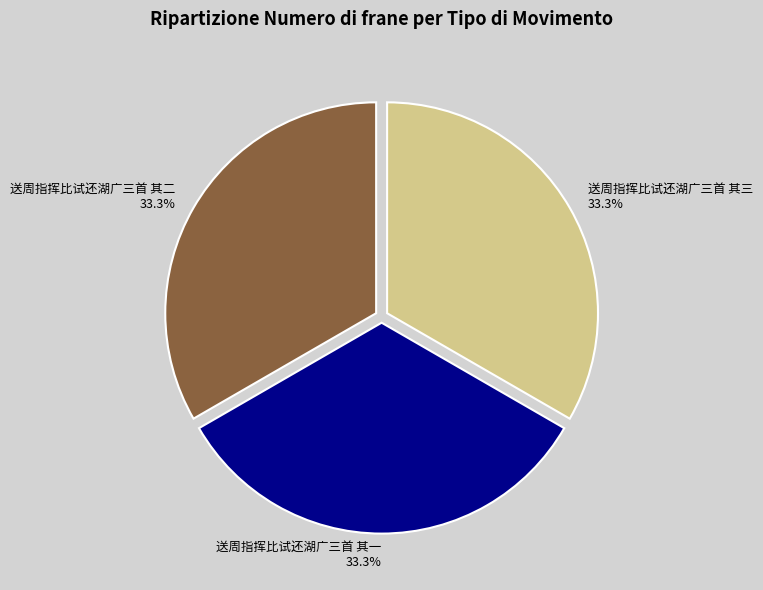

Does 送周指挥比试还湖广三首 其一 represent more than half of the total?

No